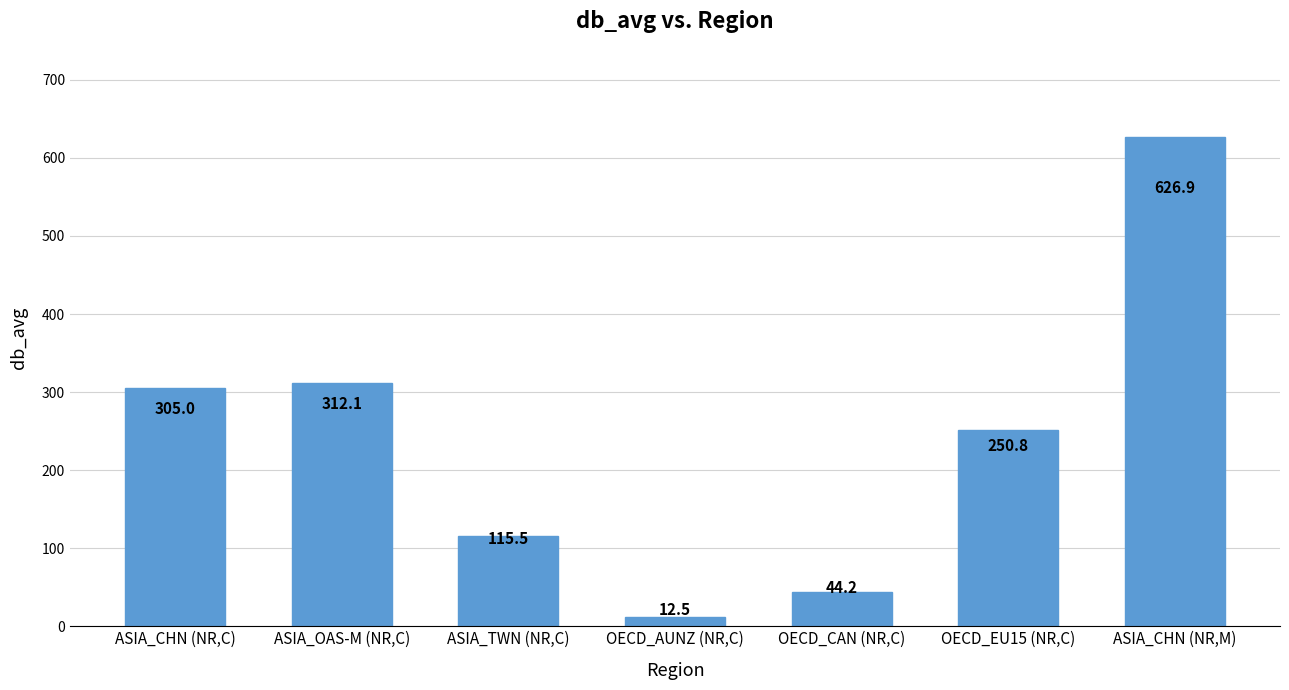

Does the chart contain stacked bars?

No